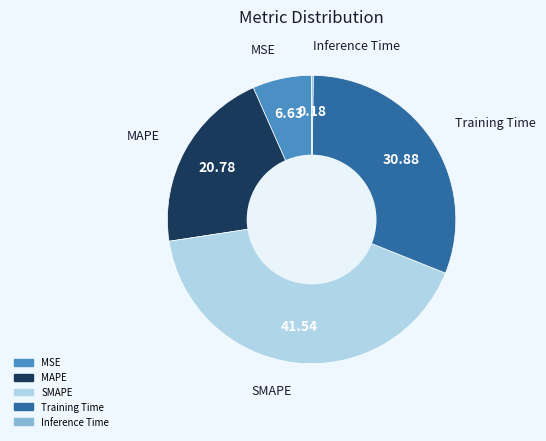

Which category has the biggest portion of the pie?

SMAPE